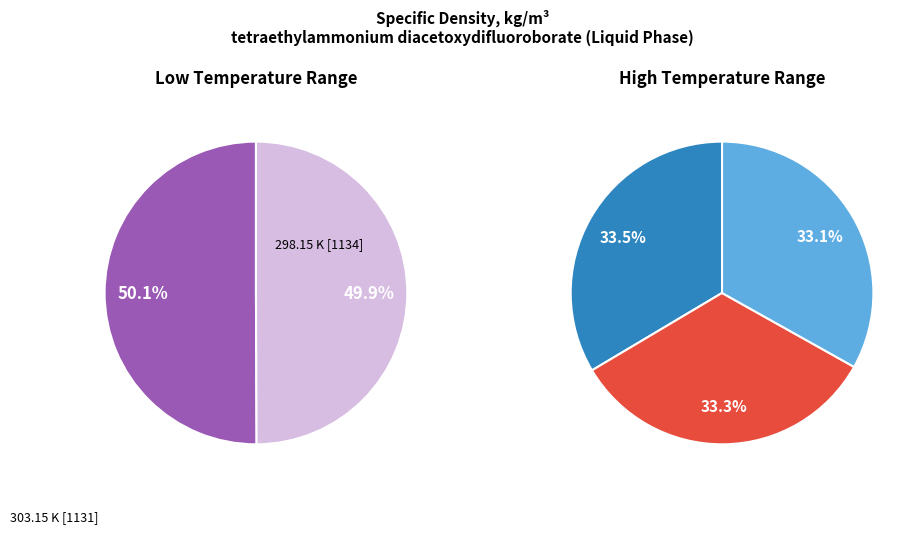

Does 313.15 K represent more than half of the total?

No